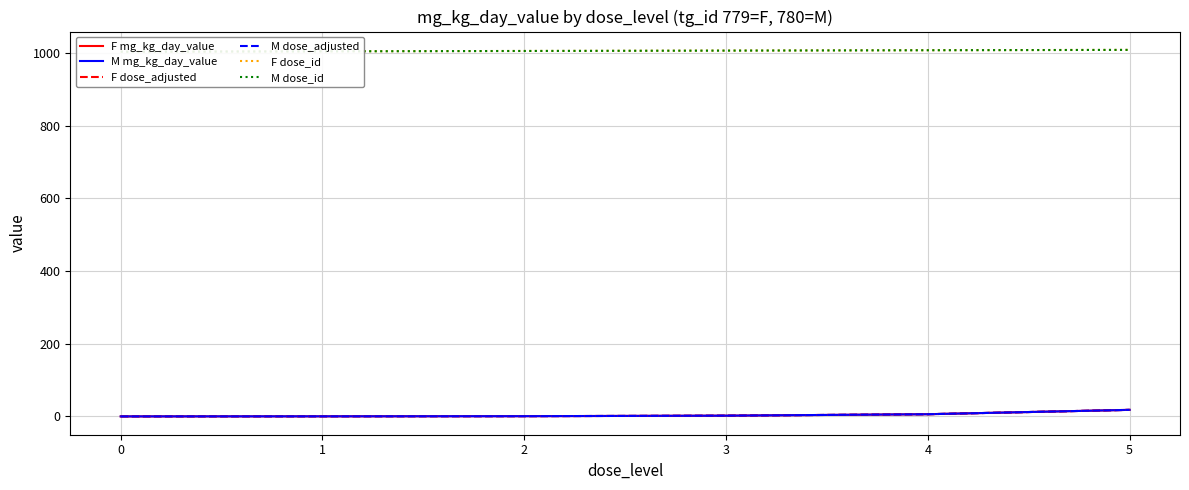

What is the value of the F dose_id point at the 2nd from the left?

1005.0